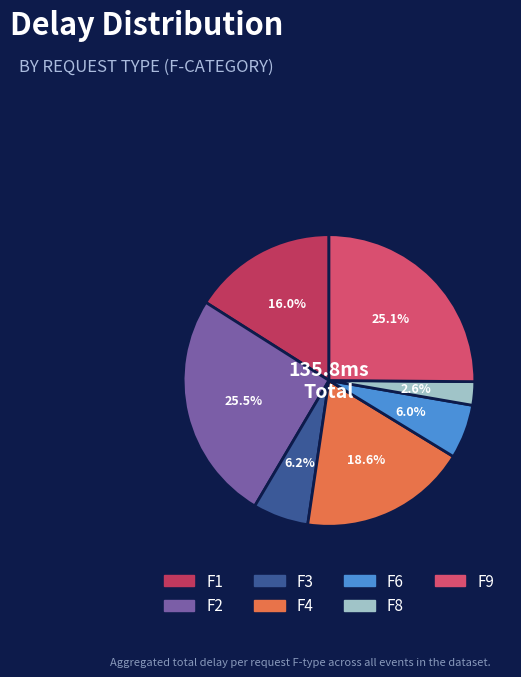

The F2 slice represents 25% of the pie. True or false?

True